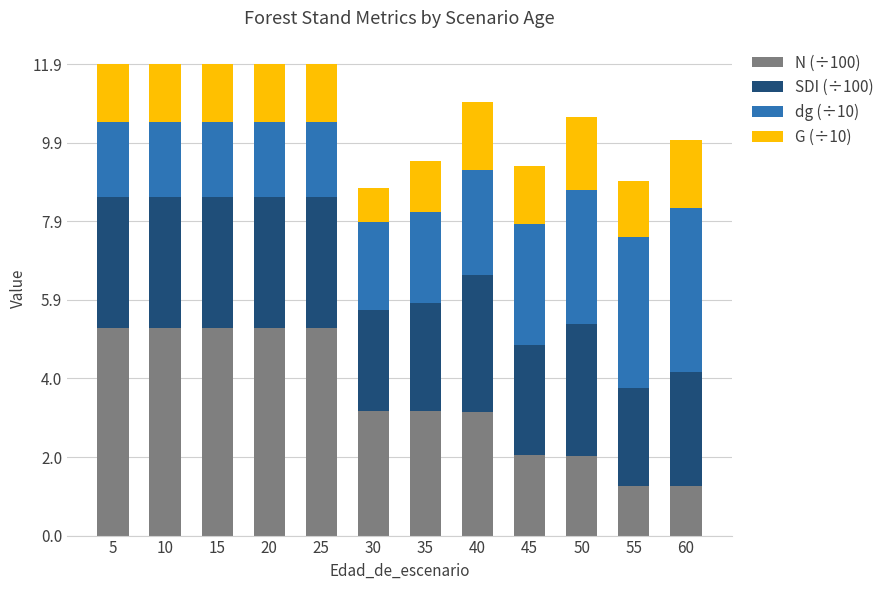

What is the minimum value for N (÷100)?

1.2